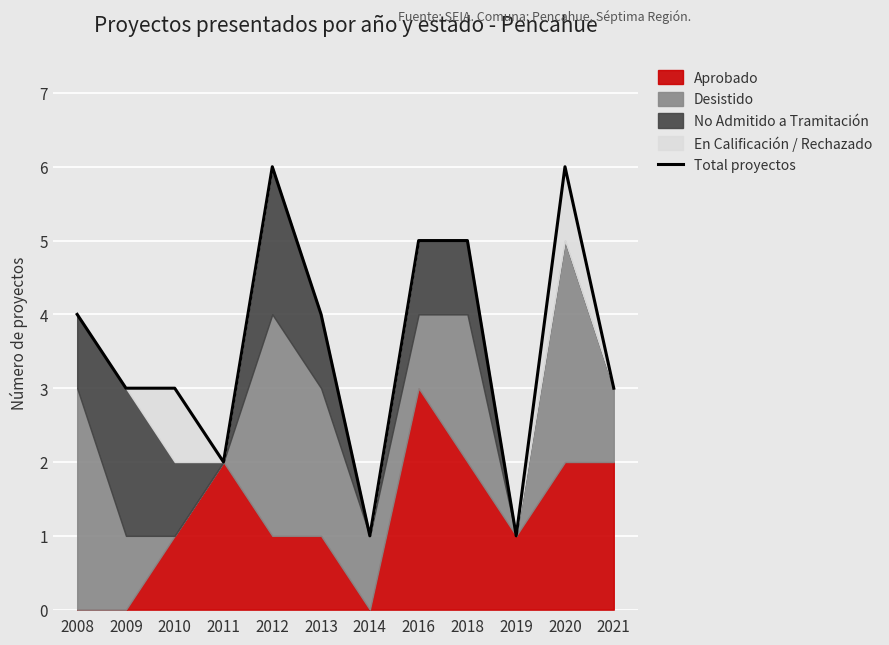

The chart shows a value of 3 at 2021. True or false?

True